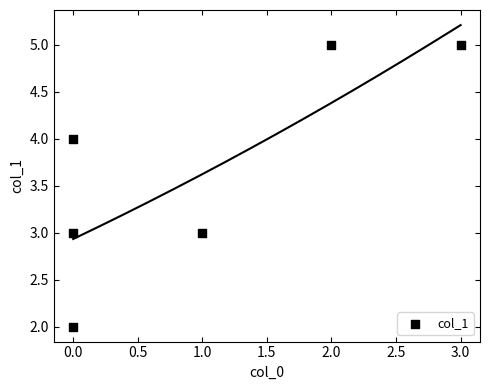

What is the range of X values (max minus min)?

3